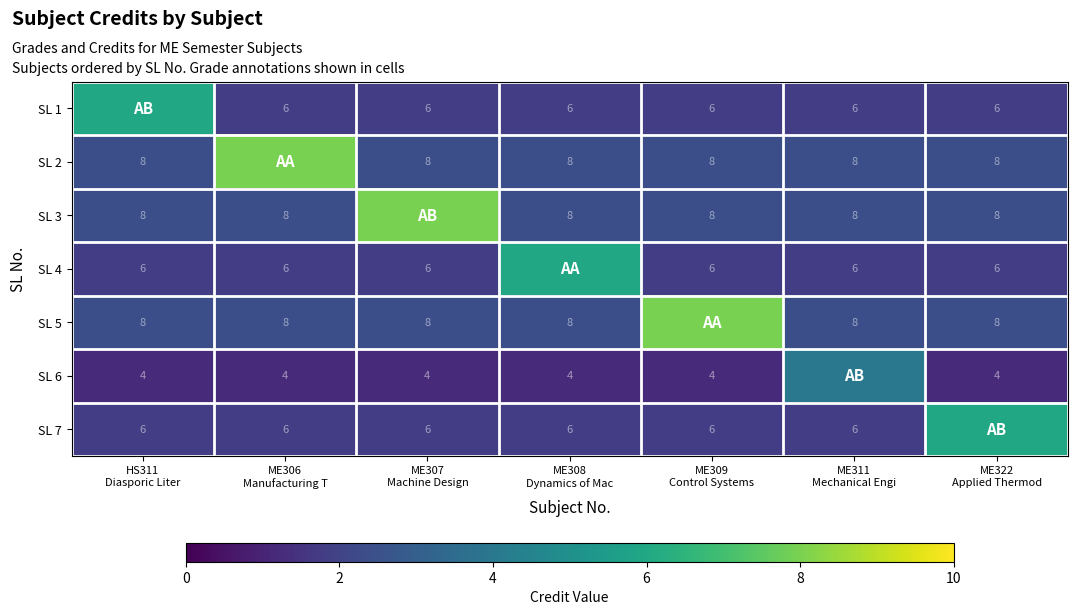

At which label is SL 6 closest to 2?

HS311 Diasporic Liter